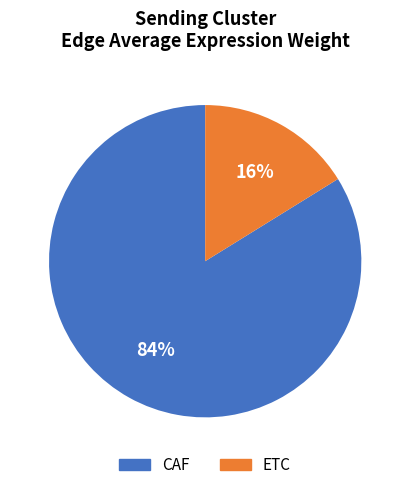

Is the sum of ETC and CAF greater than half?

Yes